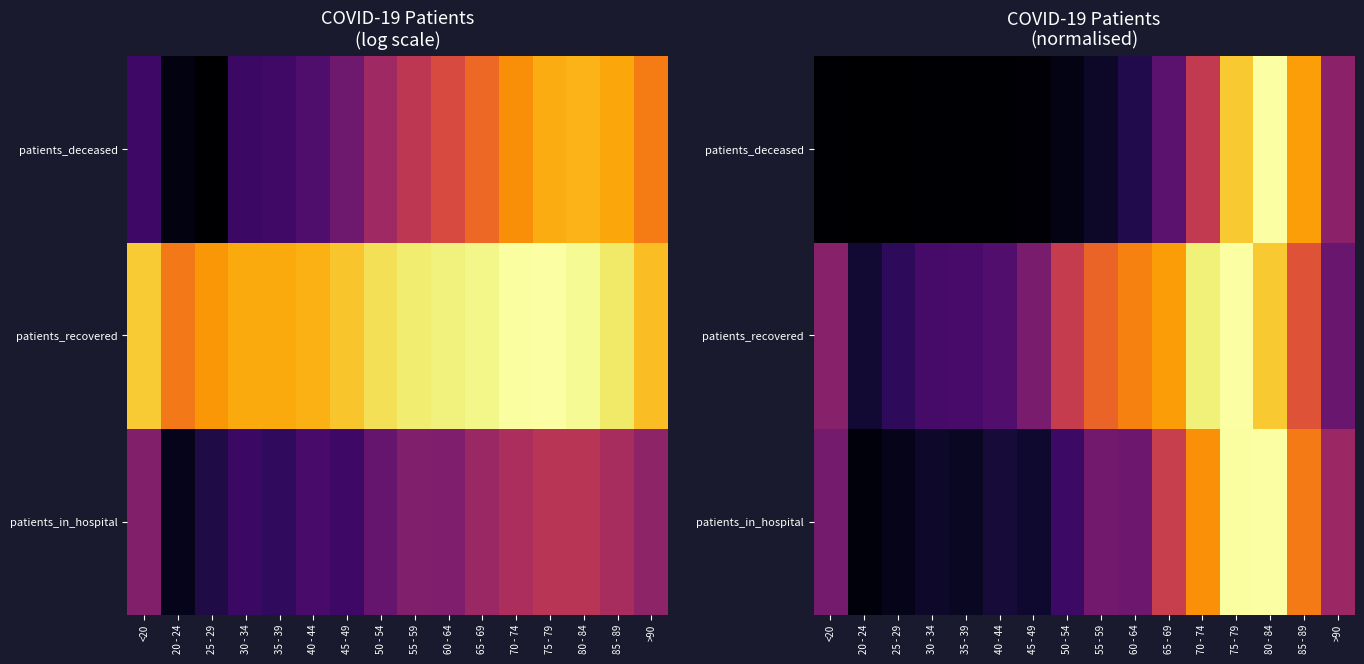

What is the maximum value for patients_recovered?

1.0